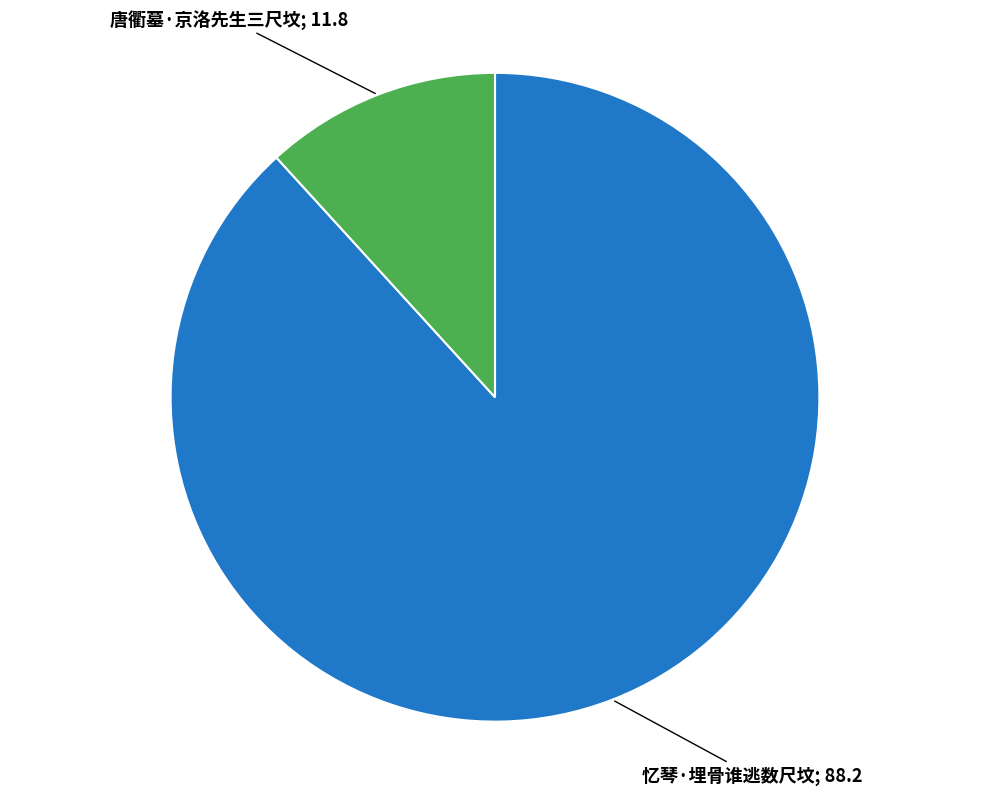

Does any single category account for the majority?

Yes